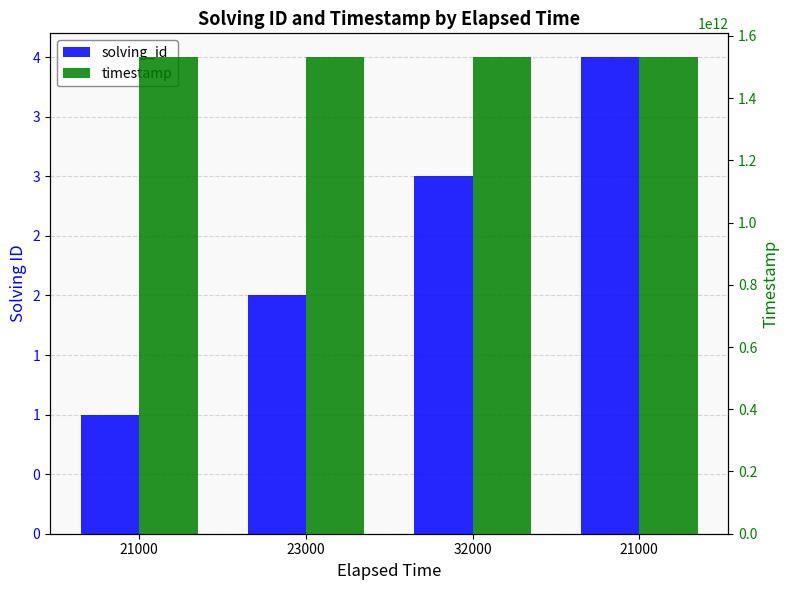

What is the difference between the highest and lowest values at 21000?

1531451021482